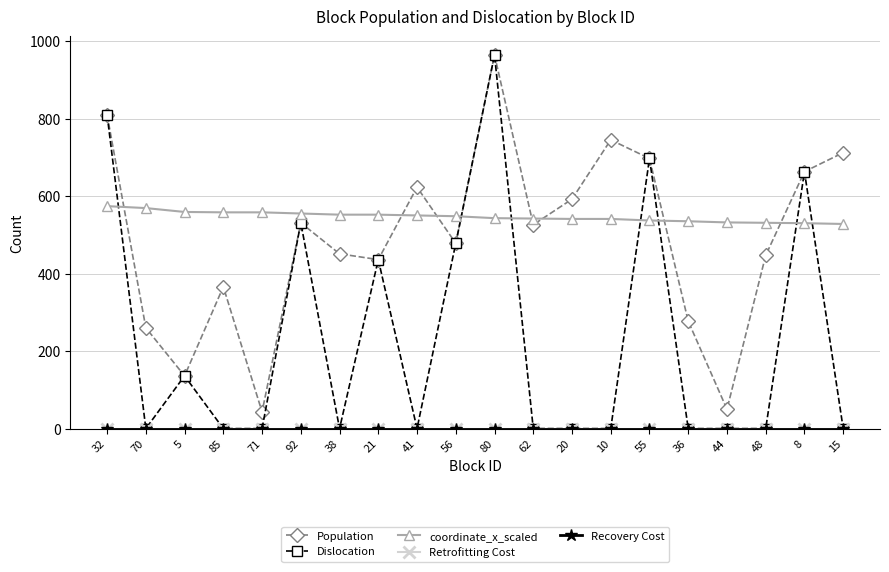

Is this an area chart (filled region under the line)?

No